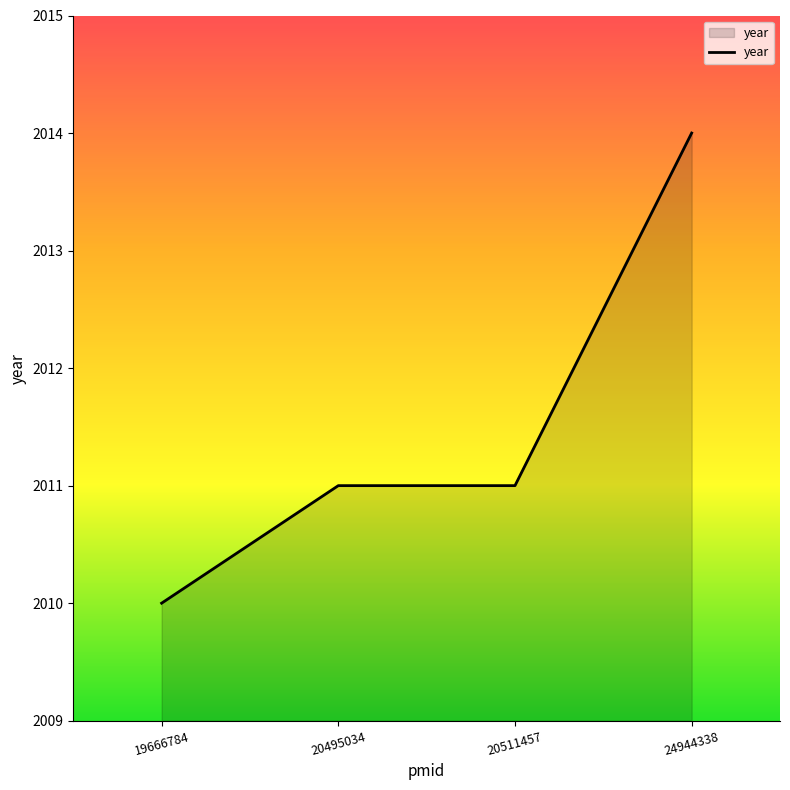

True or false: the data has more than 1 interior local peaks.

False